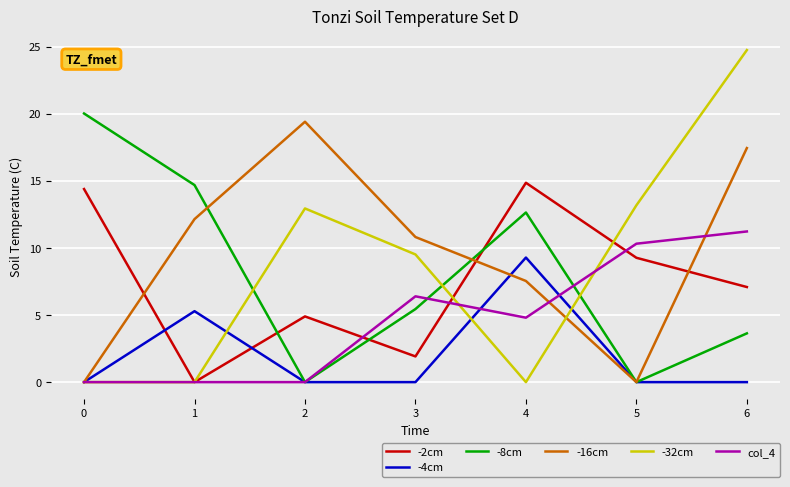

Which series has the widest spread of values?

-32cm